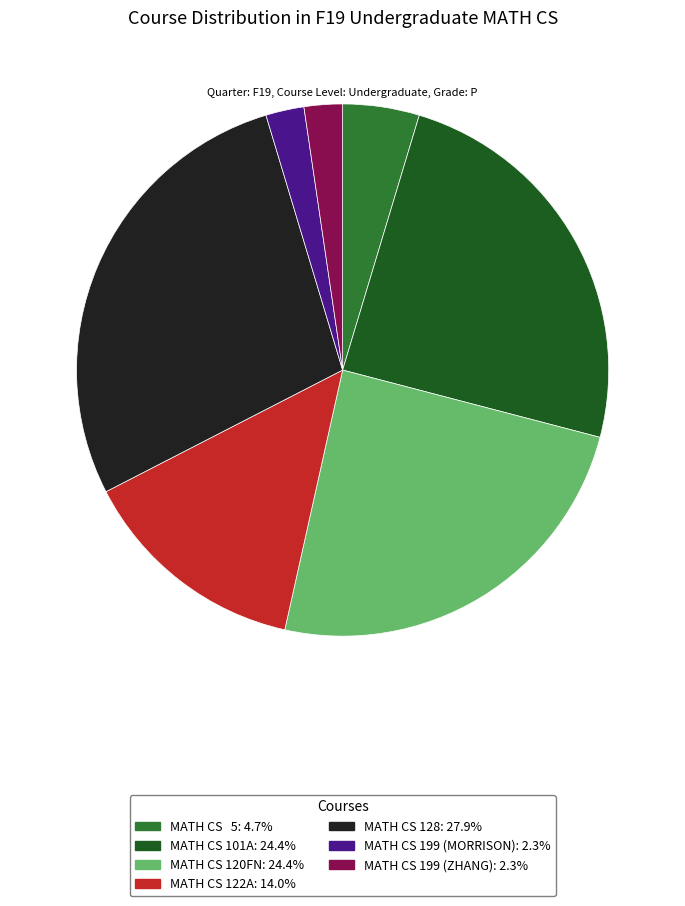

Does any single category account for the majority?

No